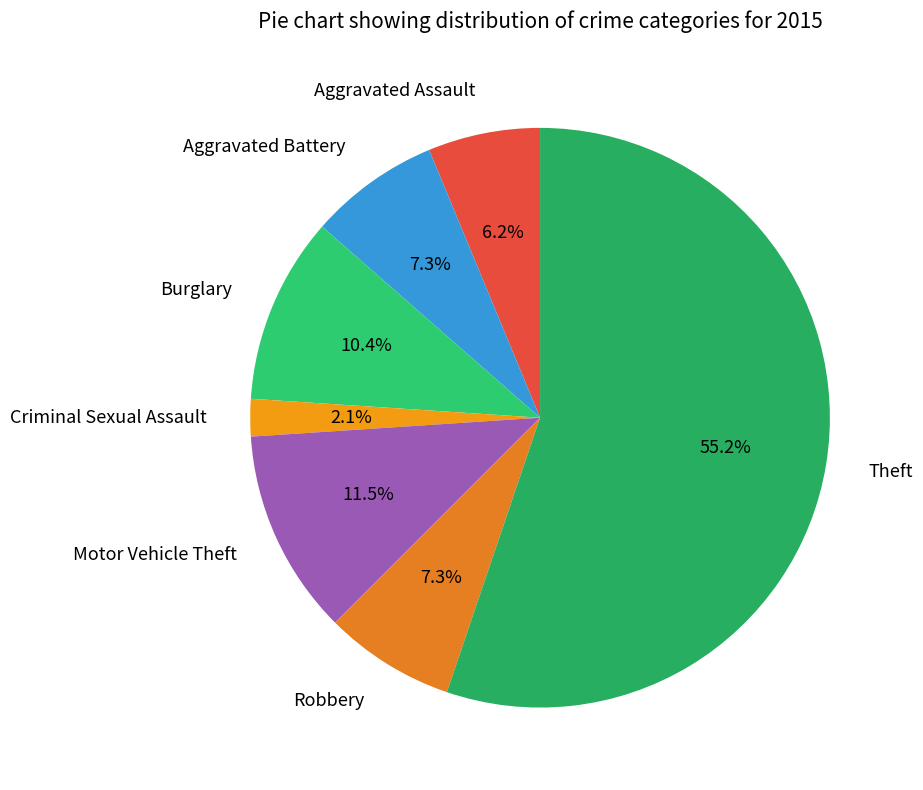

Is it true that Burglary is 19% of the pie?

False